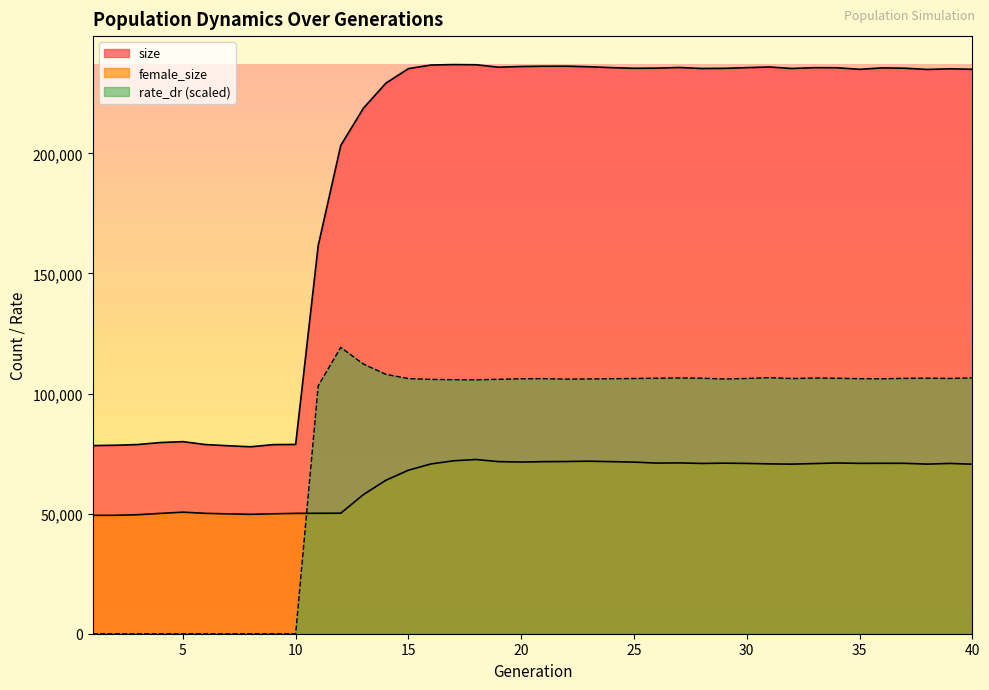

True or false: size has more than 1 points higher than both neighbors.

True